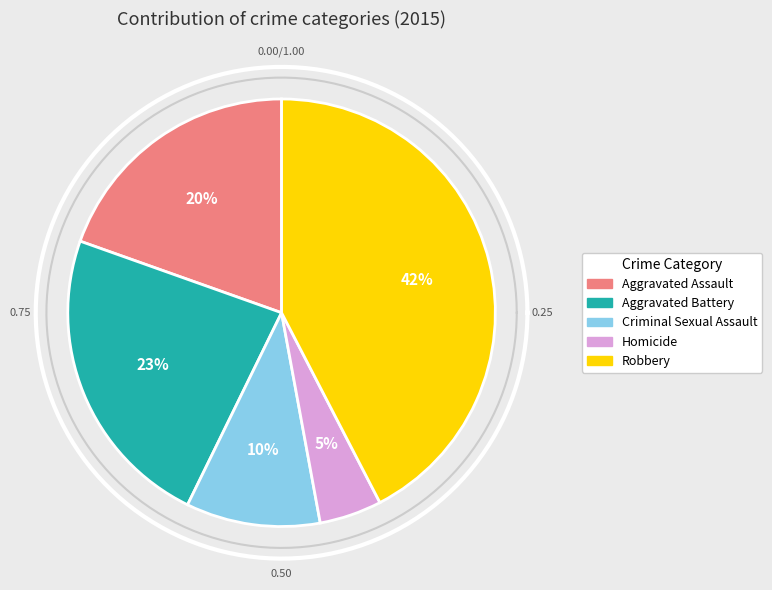

Combined, do Robbery and Aggravated Battery account for over 50%?

Yes